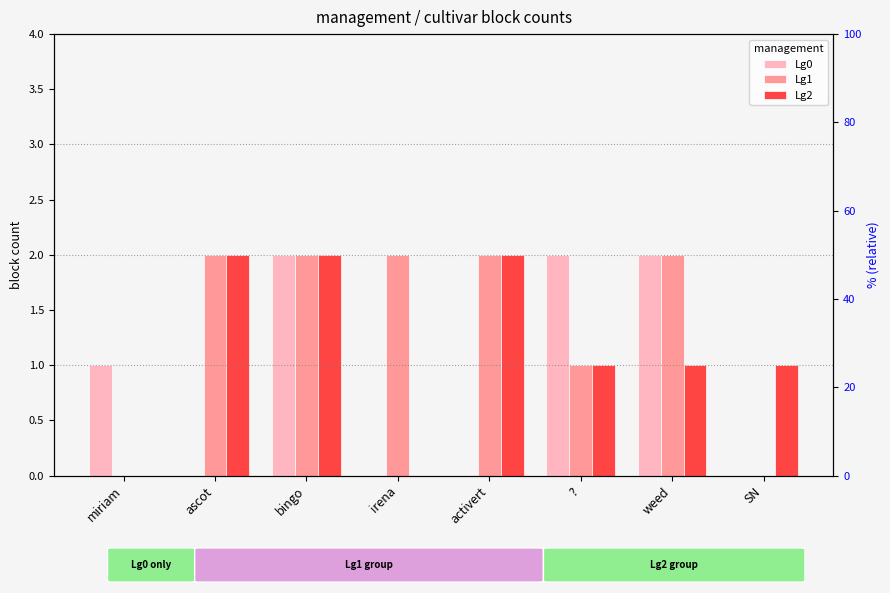

What is the total value across all series at SN?

1